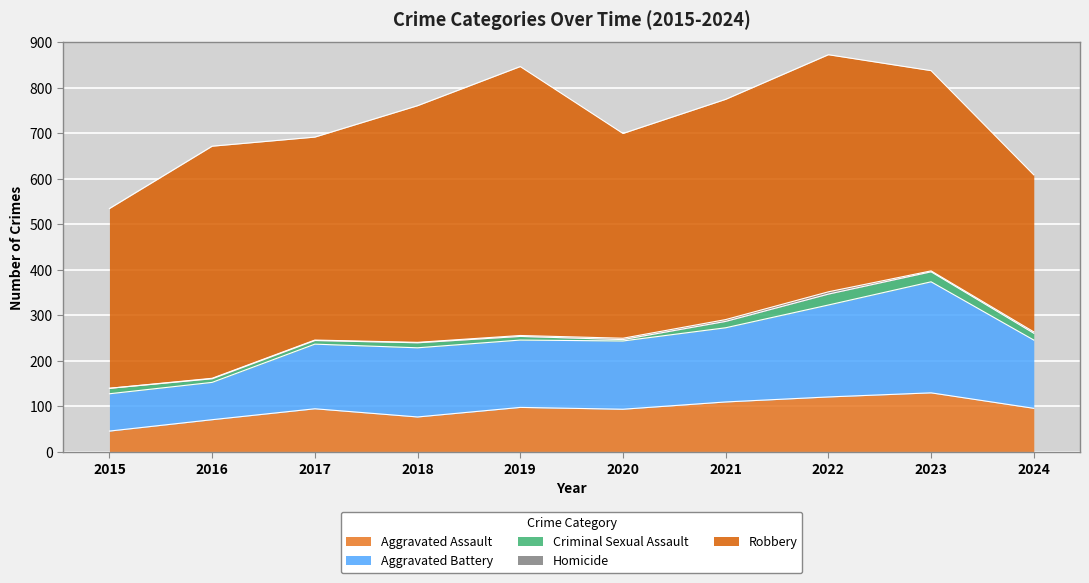

True or false: Criminal Sexual Assault and Homicide cross at least once.

False